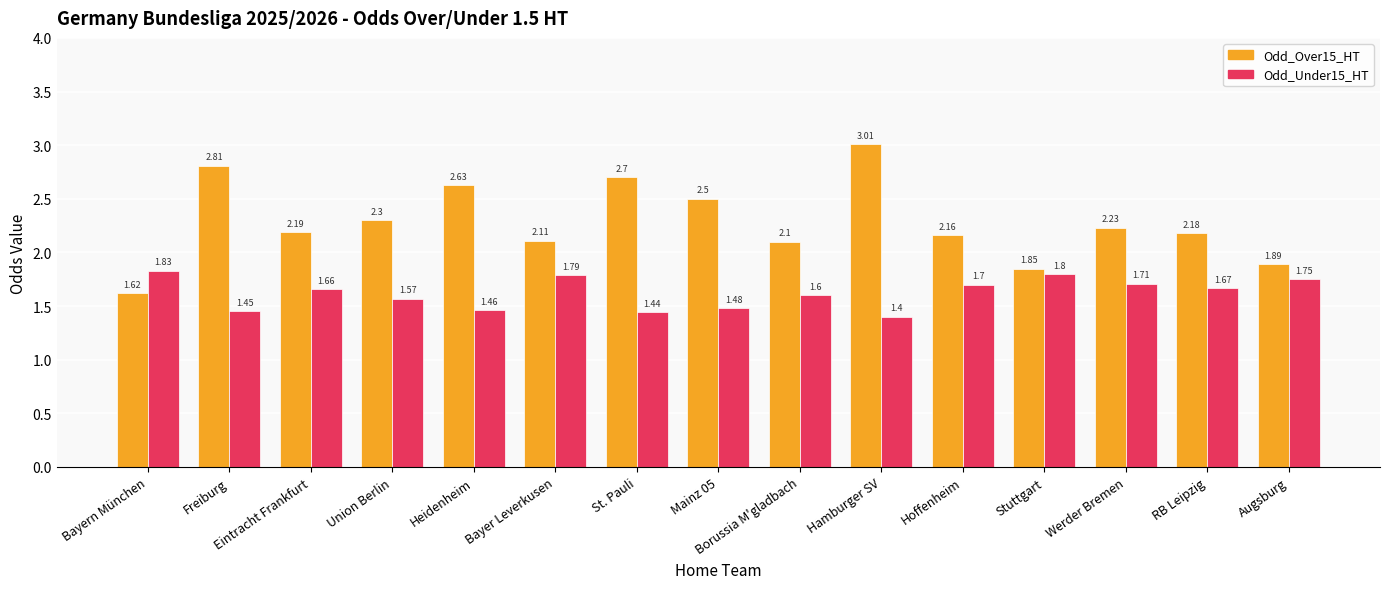

Which series has the largest range (max minus min)?

Odd_Over15_HT